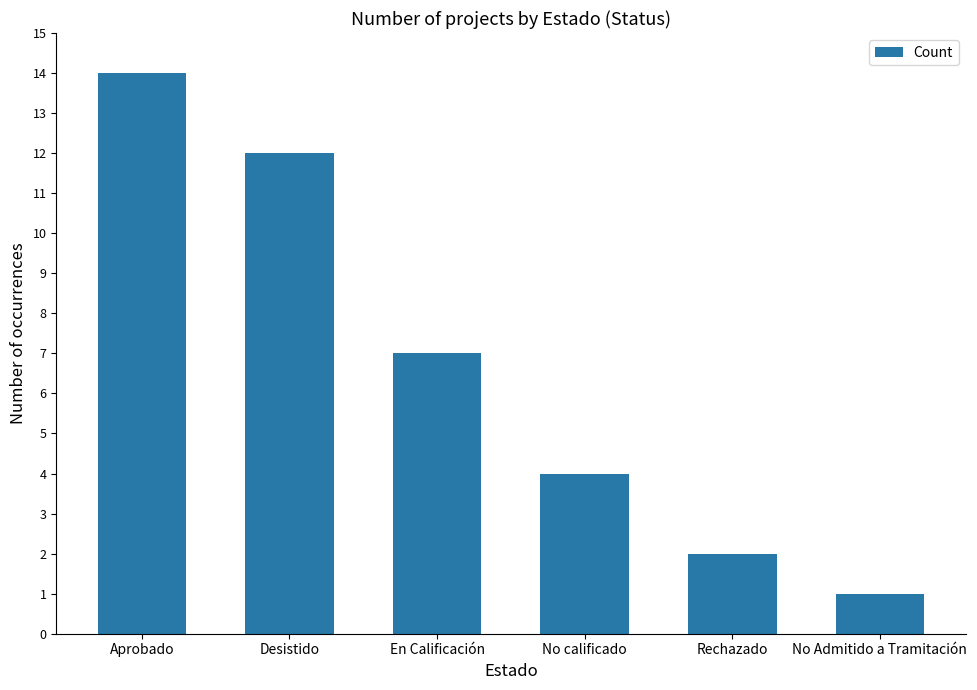

What is the label of the 1st bar from the left?

Aprobado